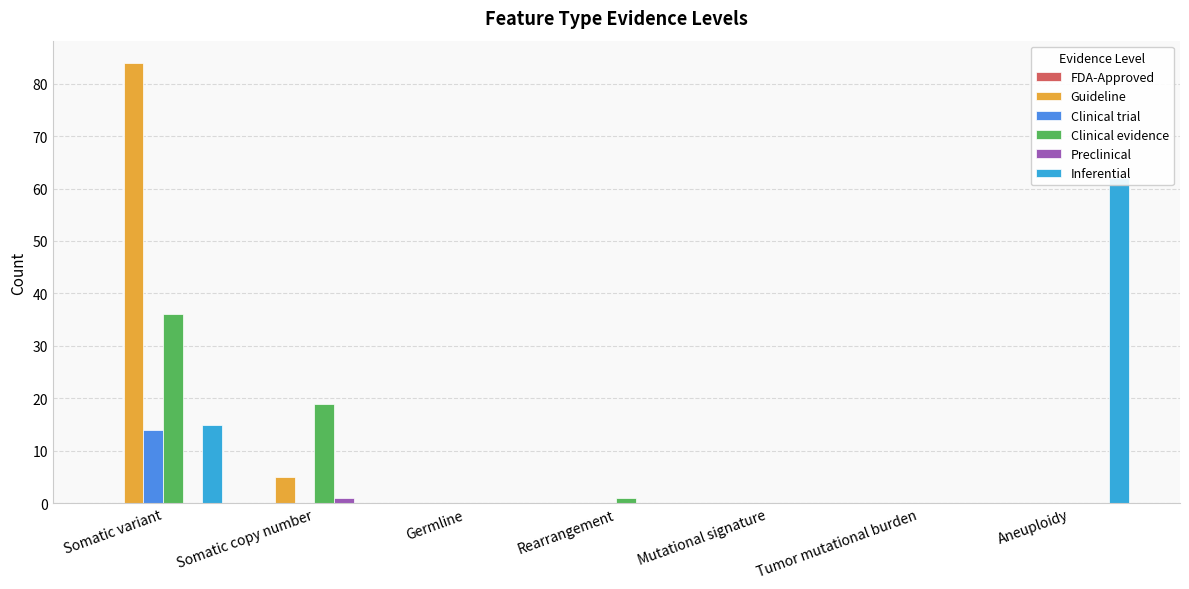

Reading left to right, what are all the values shown in this chart?

FDA-Approved: 0	0	0	0	0	0	0
Guideline: 84	5	0	0	0	0	0
Clinical trial: 14	0	0	0	0	0	0
Clinical evidence: 36	19	0	1	0	0	0
Preclinical: 0	1	0	0	0	0	0
Inferential: 15	0	0	0	0	0	62